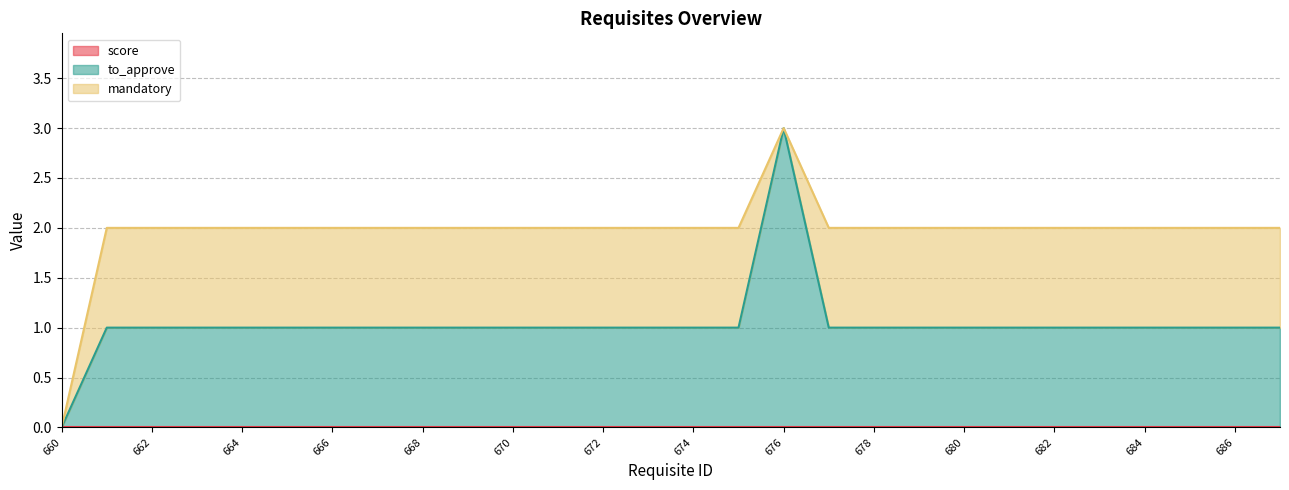

What is the sum of all to_approve values?

29